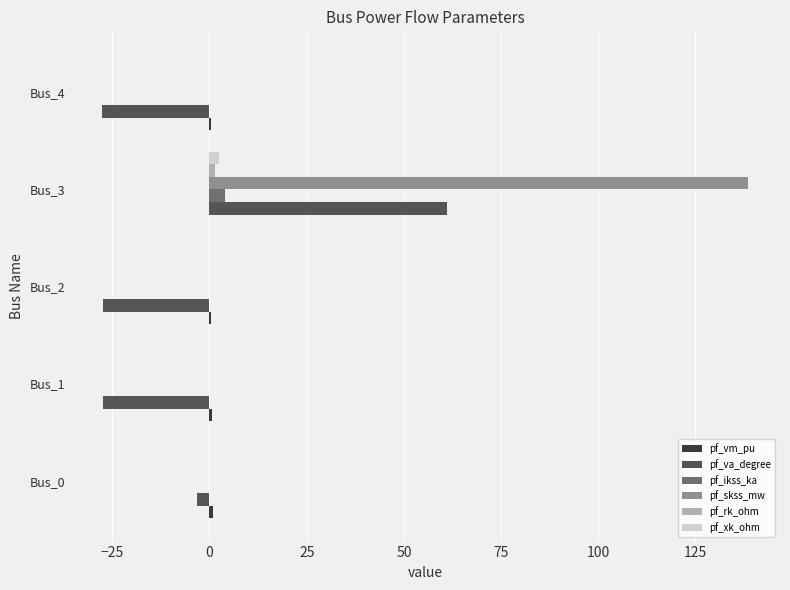

What is the maximum value shown in the chart?

138.4